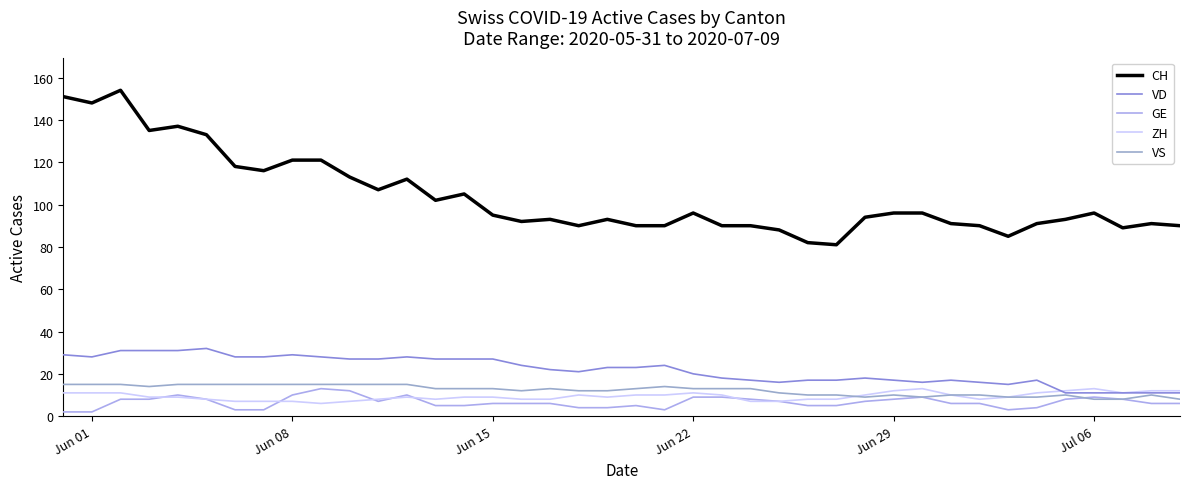

What is the highest value of the VS series?

15